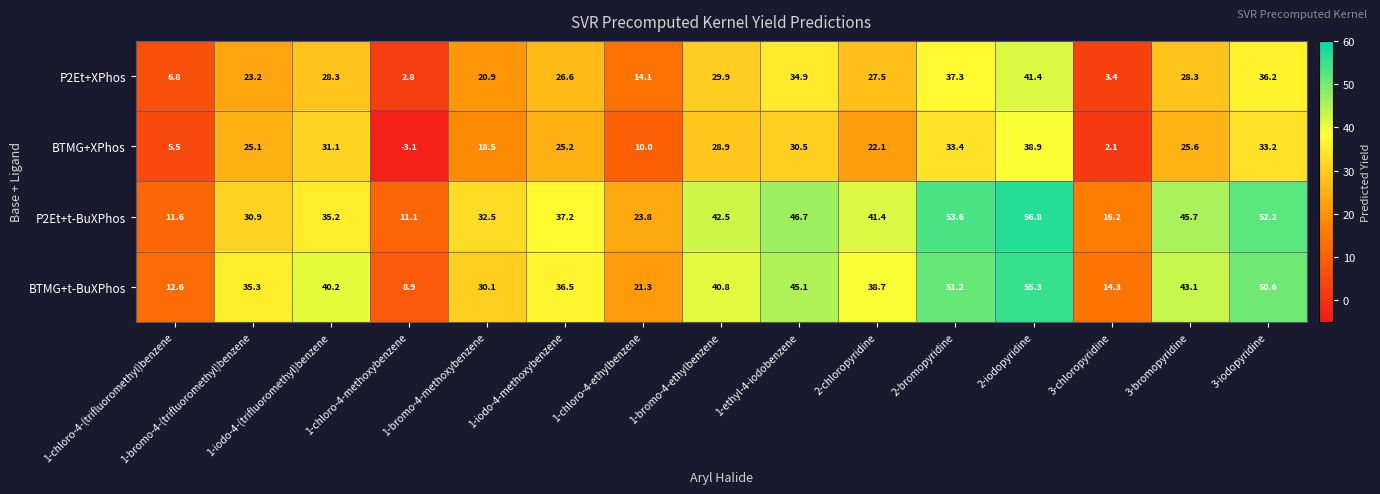

Which series changed the most between 1-iodo-4-methoxybenzene and 2-chloropyridine?

P2Et+t-BuXPhos